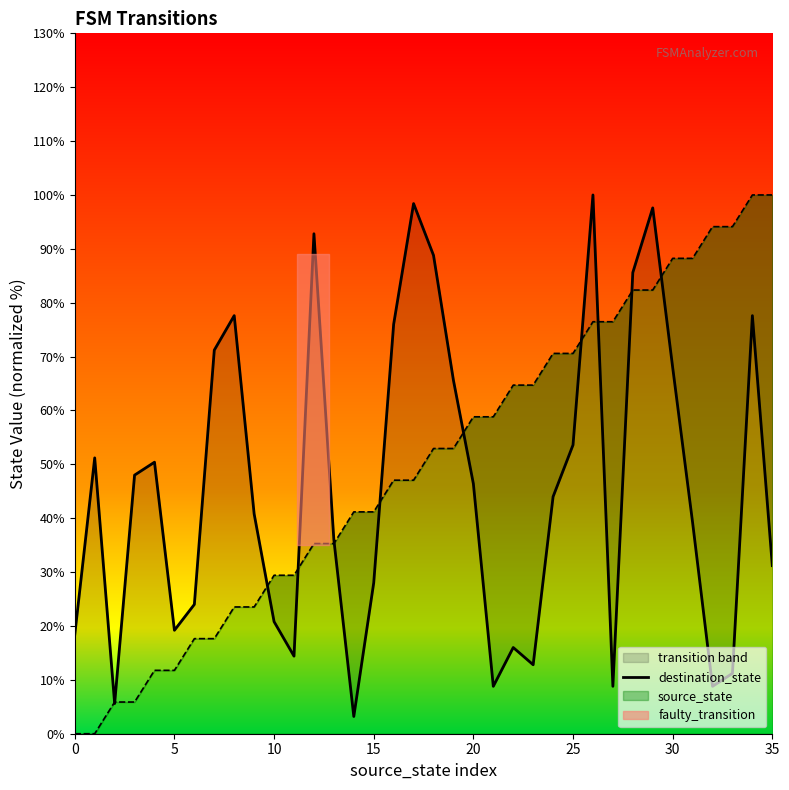

What is the smallest value displayed?

3.2